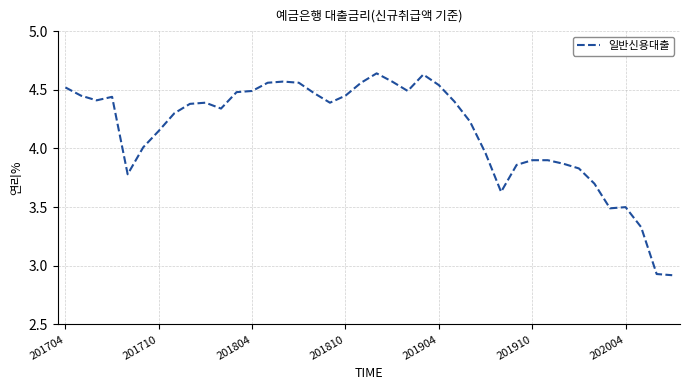

The chart shows a value of 3.5 at 202004. True or false?

True